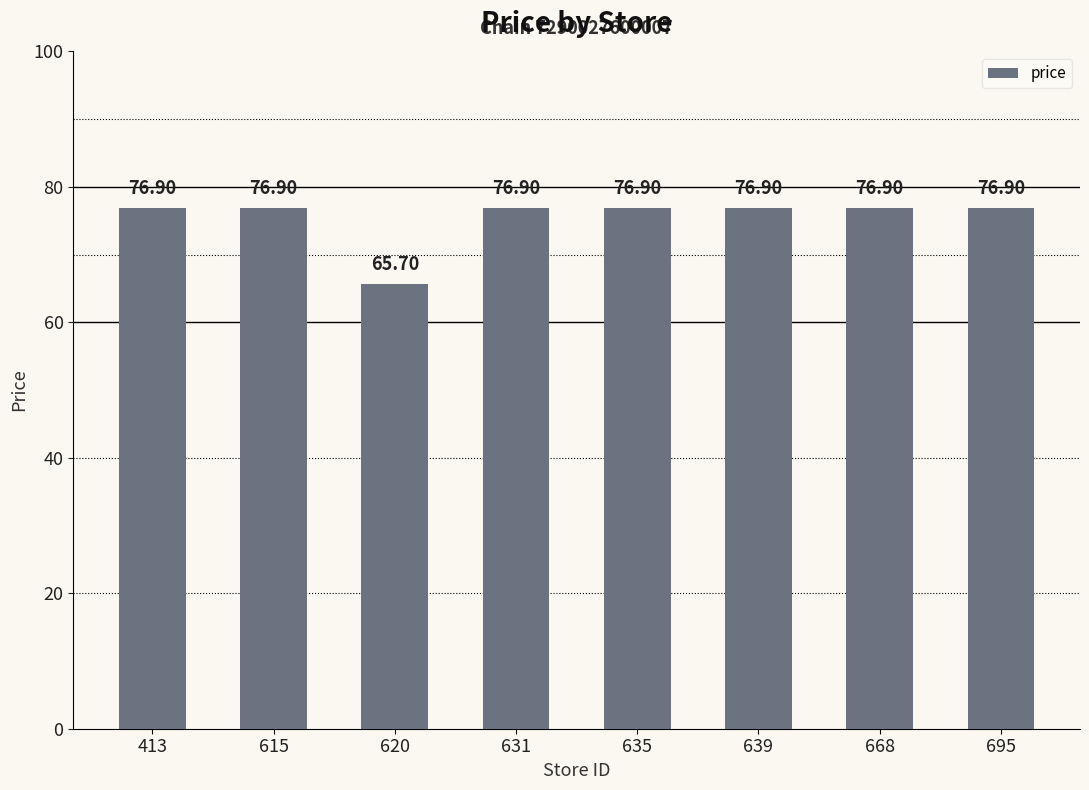

What is the ratio of the value at 635 to the value at 631?

1.0